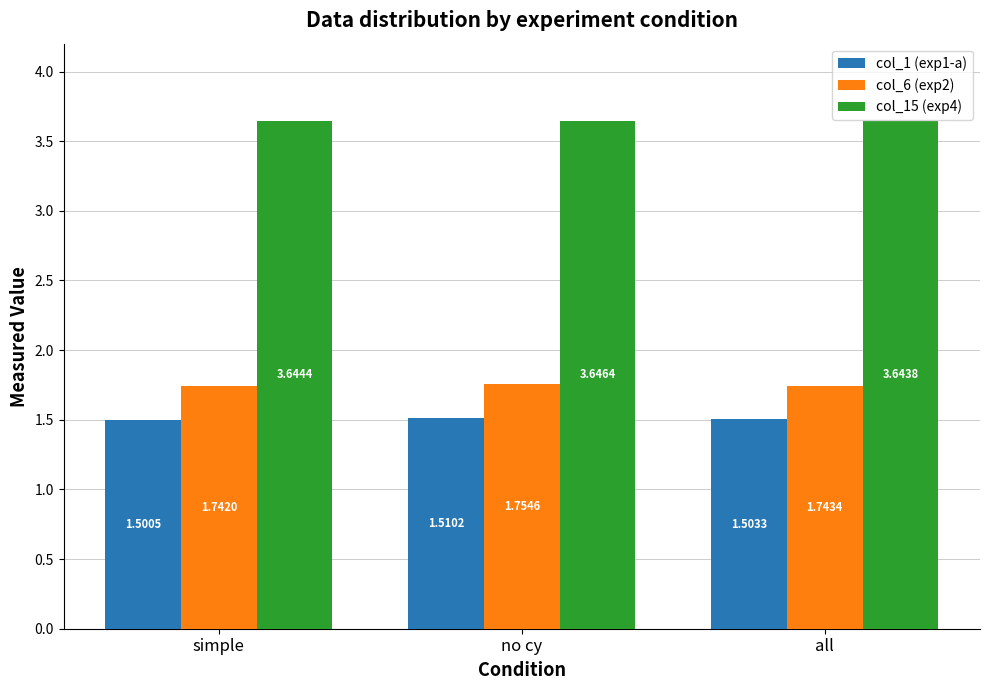

What is the difference between the highest and lowest values at no cy?

2.1